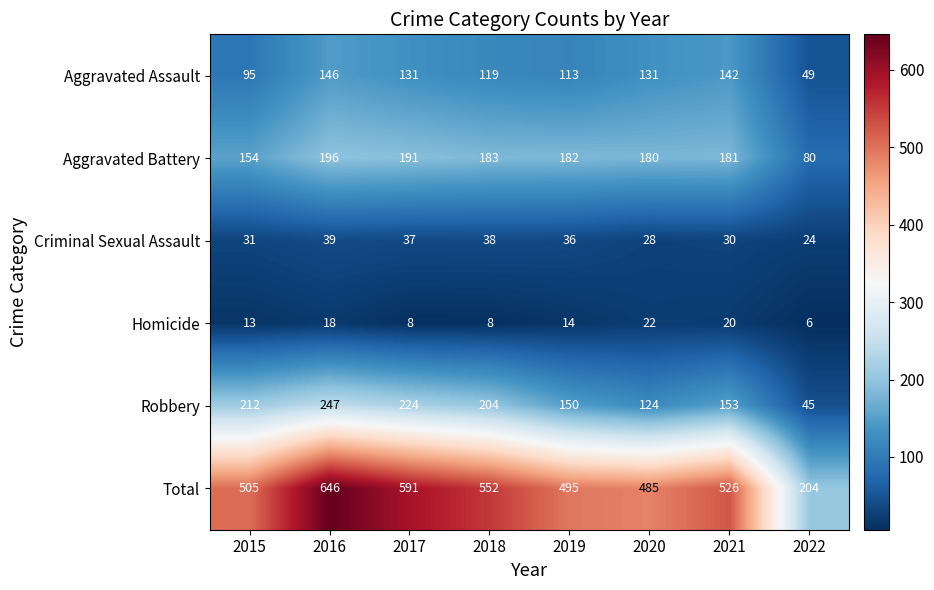

At which label is Robbery closest to 146?

2019